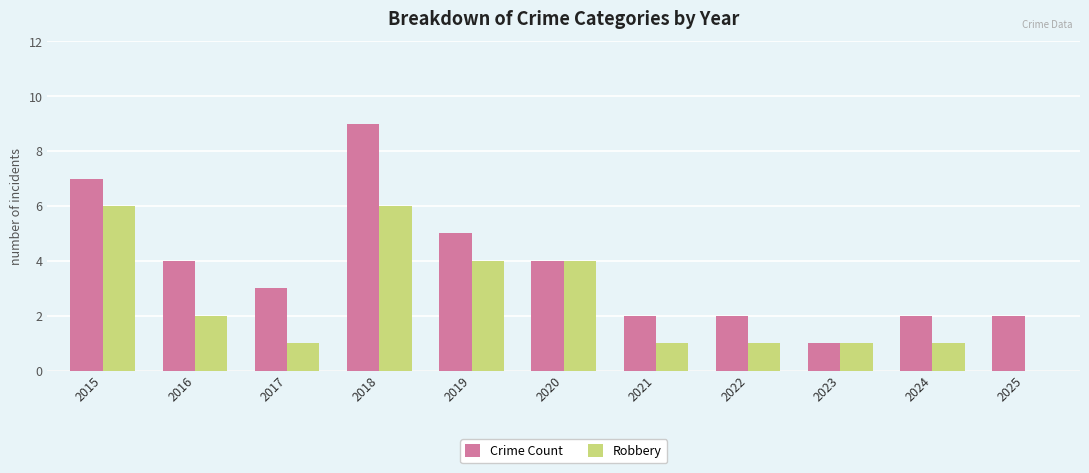

True or false: Robbery has a value of 6 at 2019.

False